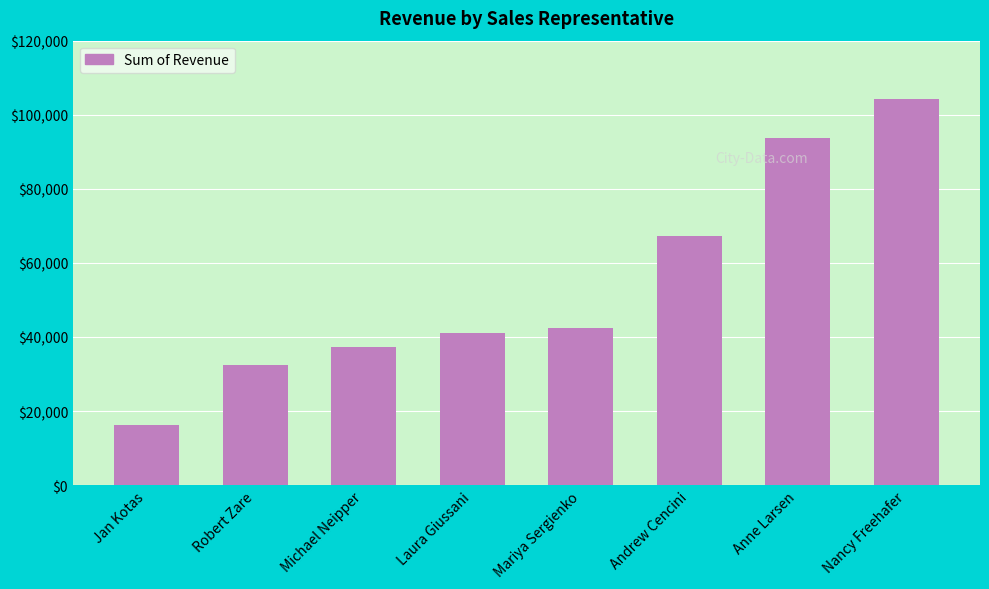

How many data points does each series have?

8